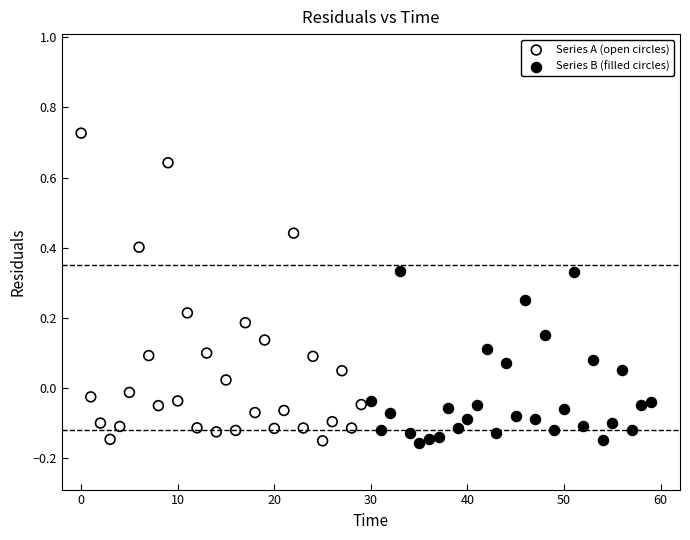

Which series has the widest spread of Y values?

Series A (open circles)